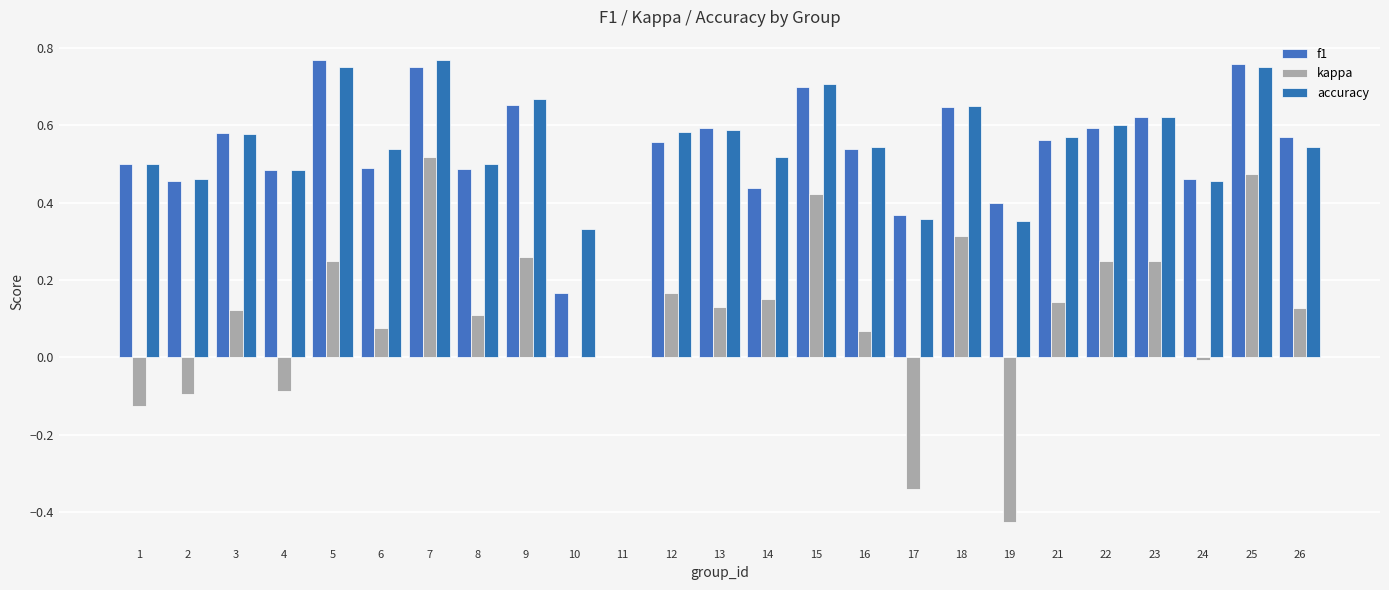

How many values in accuracy are above zero?

24